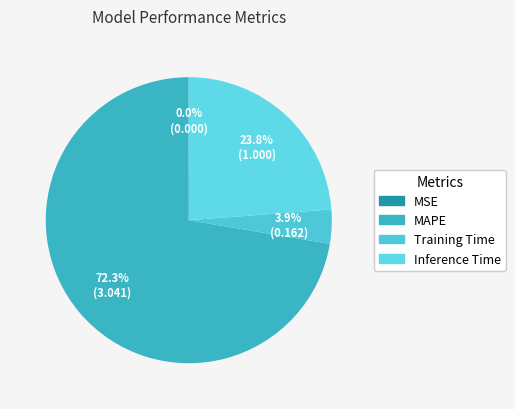

Is it true that Inference Time is 24% of the pie?

True